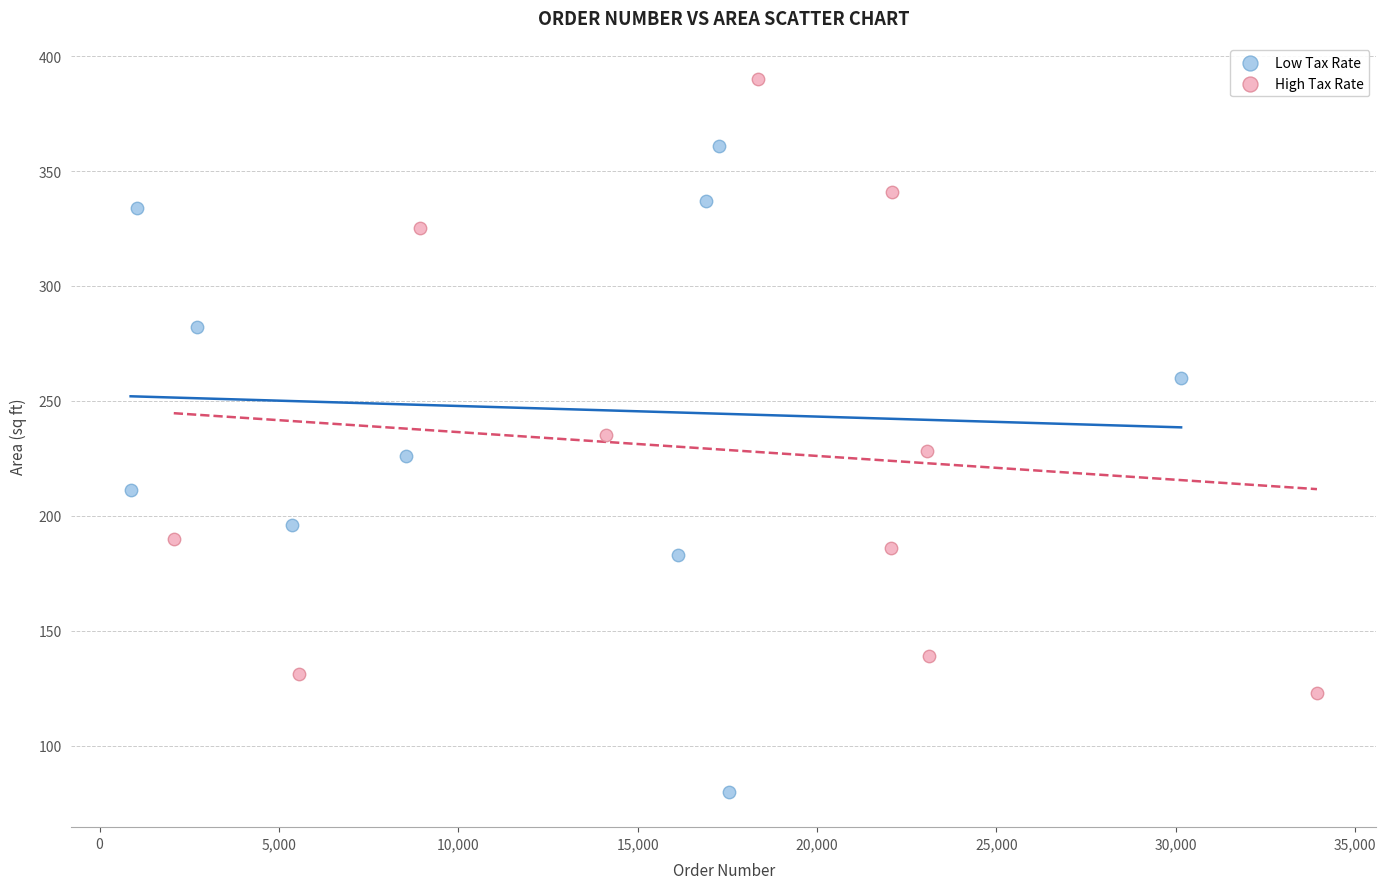

Which series reaches the minimum Y coordinate?

Low Tax Rate